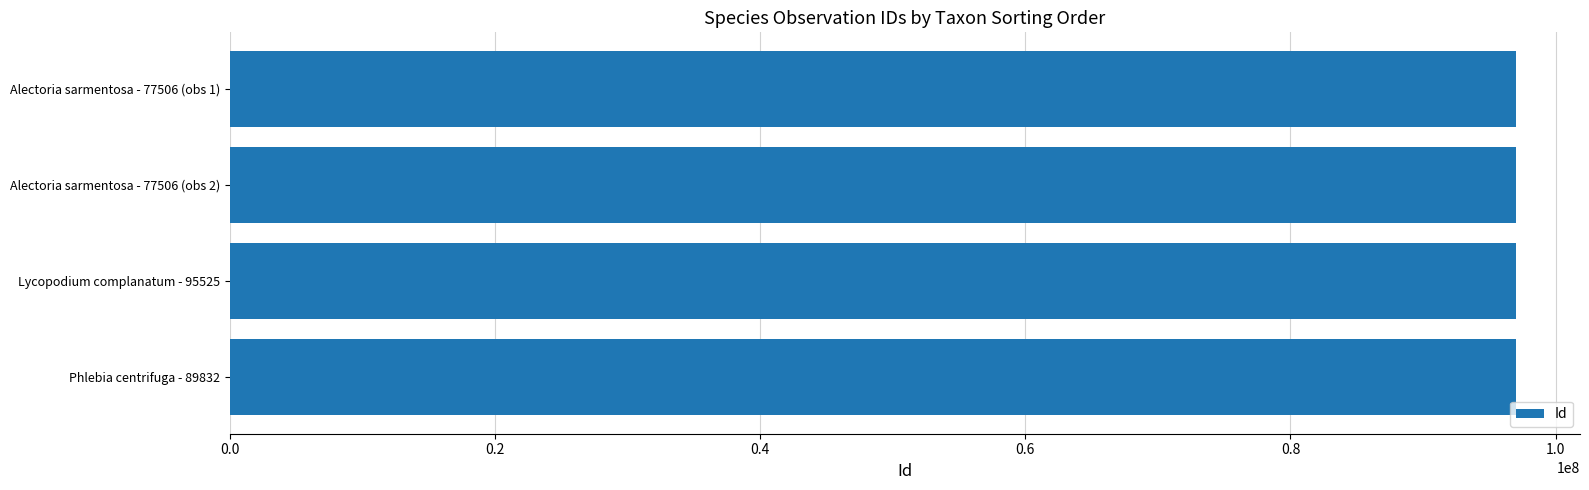

Approximately how many times larger is the value at Phlebia centrifuga - 89832 compared to Alectoria sarmentosa - 77506 (obs 1)?

1.0